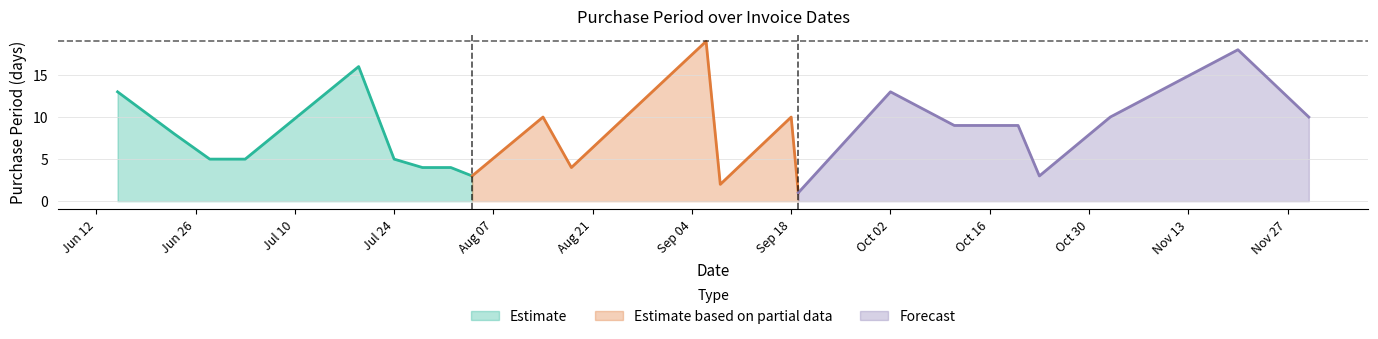

Reading right to left, what are all the values shown in this chart?

10	18	10	3	9	9	13	1	10	2	19	4	10	3	4	4	5	16	5	5	8	13